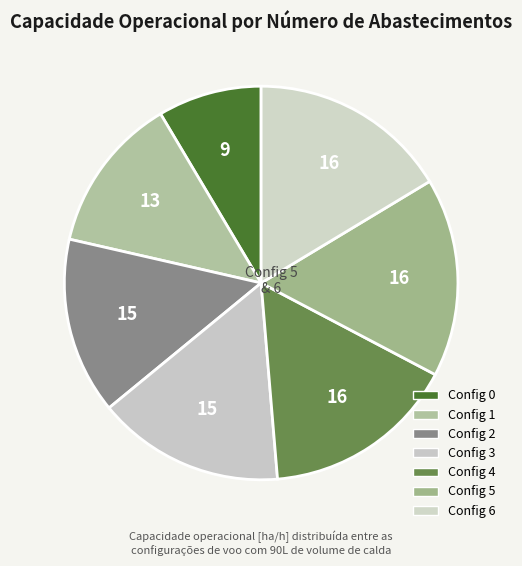

How many segments does this pie chart have?

7